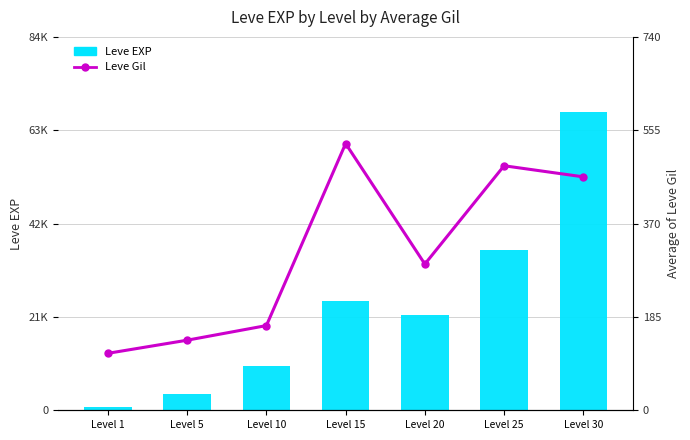

Rank the series by their maximum value, from highest to lowest.

Leve EXP, Leve Gil